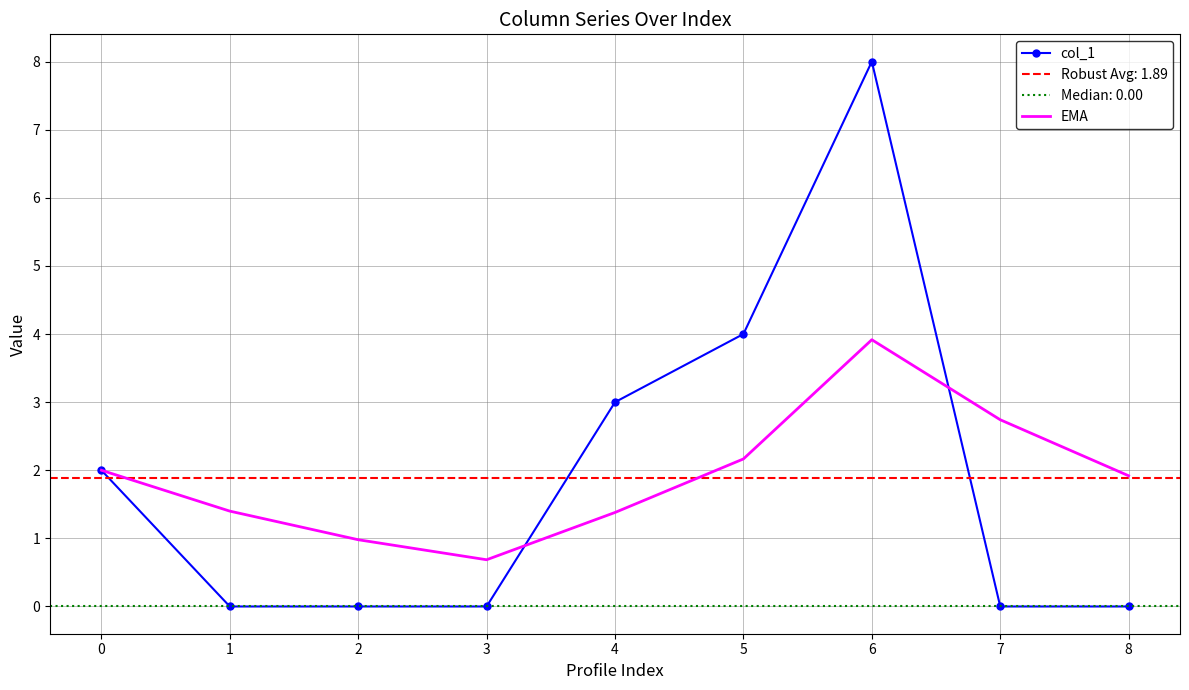

The col_1 series shows 0.0 at 3. True or false?

True